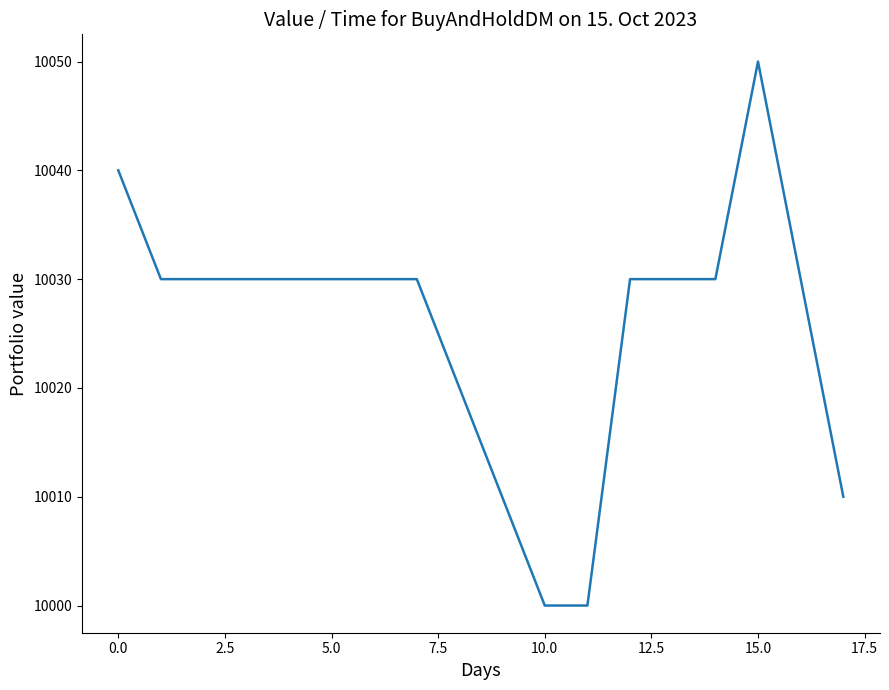

What is the smallest value displayed?

10000